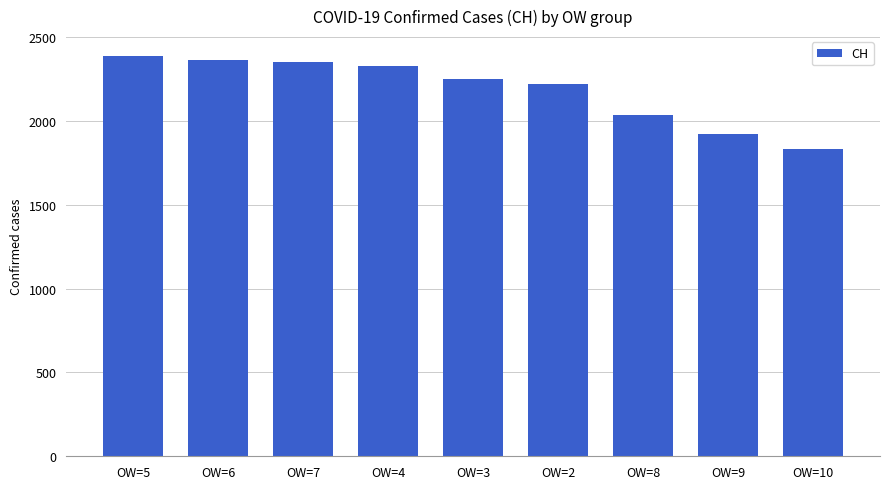

What is the minimum value shown in the chart?

1834